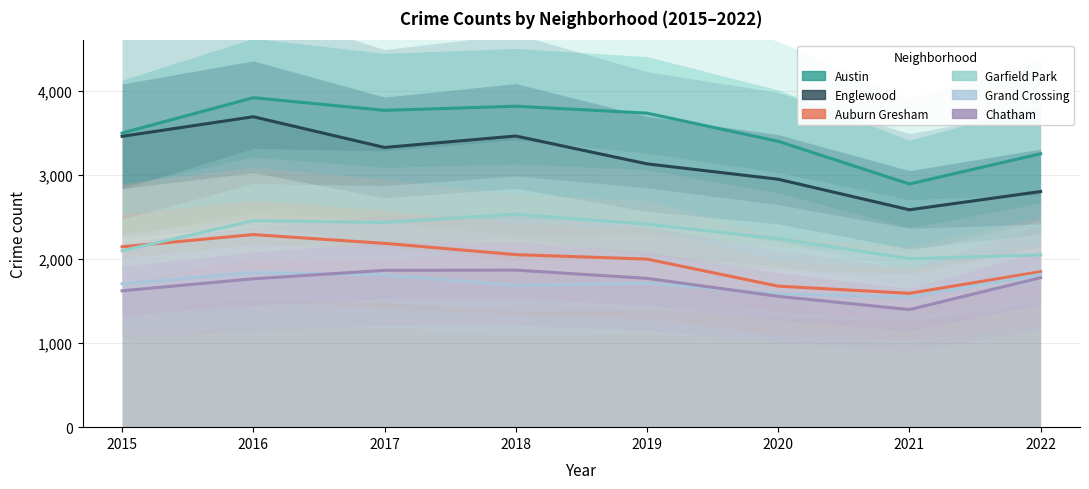

True or false: Chatham and Austin cross at least once.

False